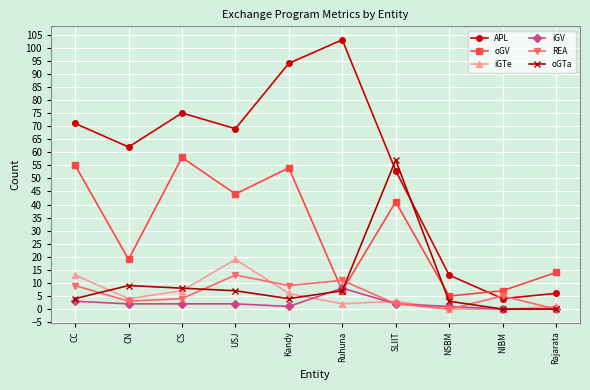

What is the difference between the maximum and second lowest values in the iGTe series?

19